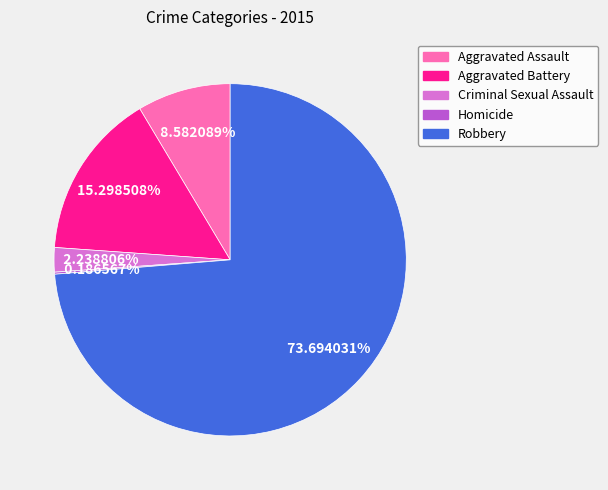

Which has a higher value, Robbery or Aggravated Assault?

Robbery